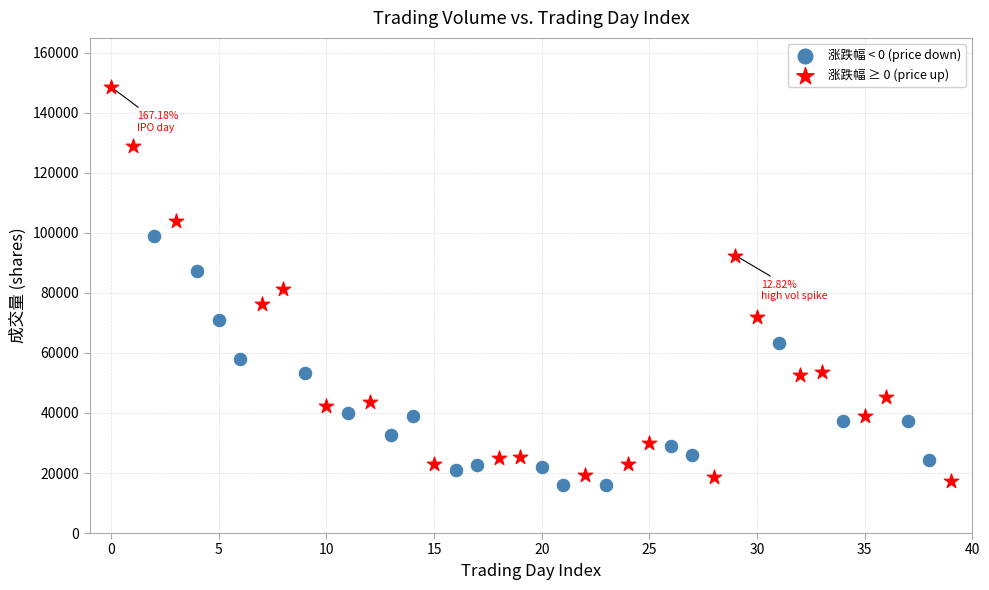

Which series has the widest spread of Y values?

涨跌幅 ≥ 0 (price up)